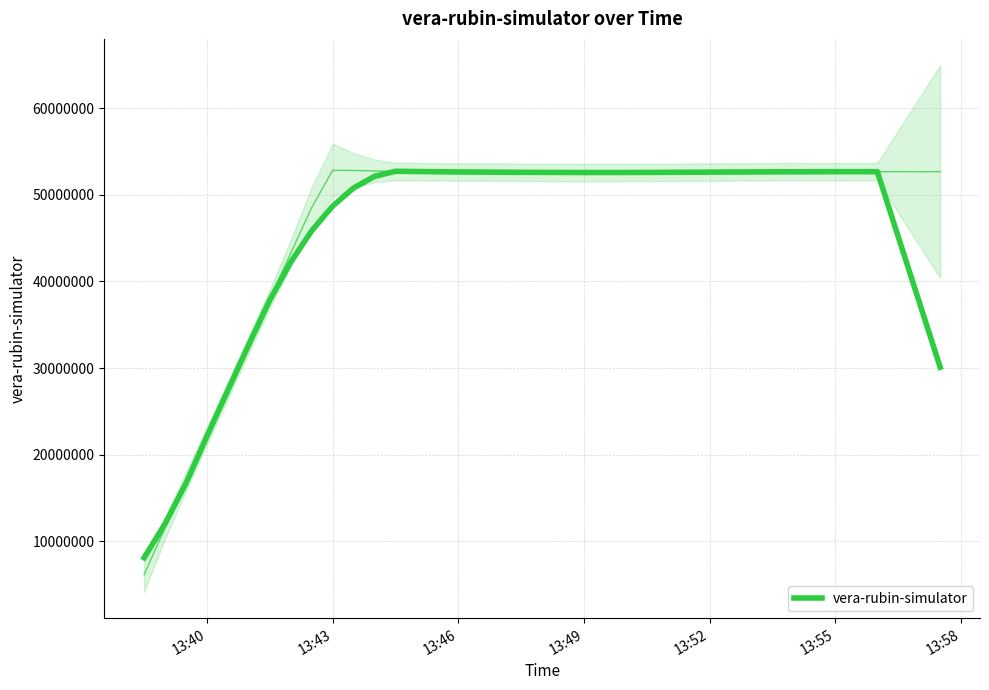

What position from the left is 13:55?

34